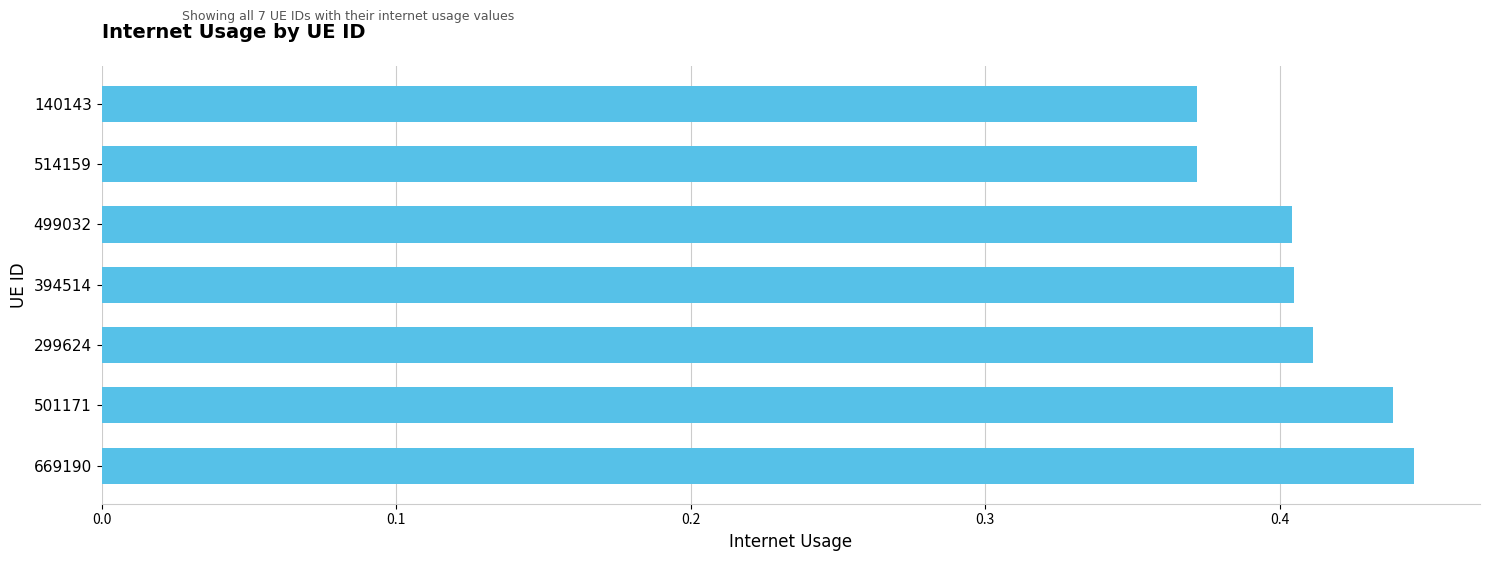

How many values are between 0 and 1?

7